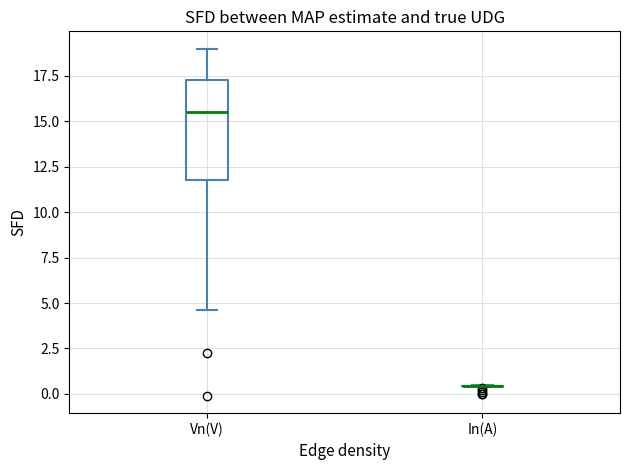

Comparing the boxes themselves (not the whiskers), which one is the tallest?

Vn(V)